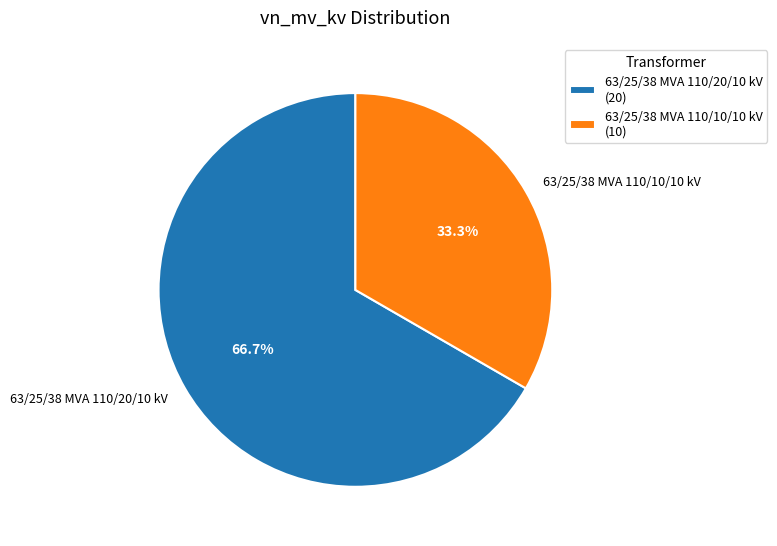

What is the total percentage of 63/25/38 MVA 110/20/10 kV and 63/25/38 MVA 110/10/10 kV?

100.0%